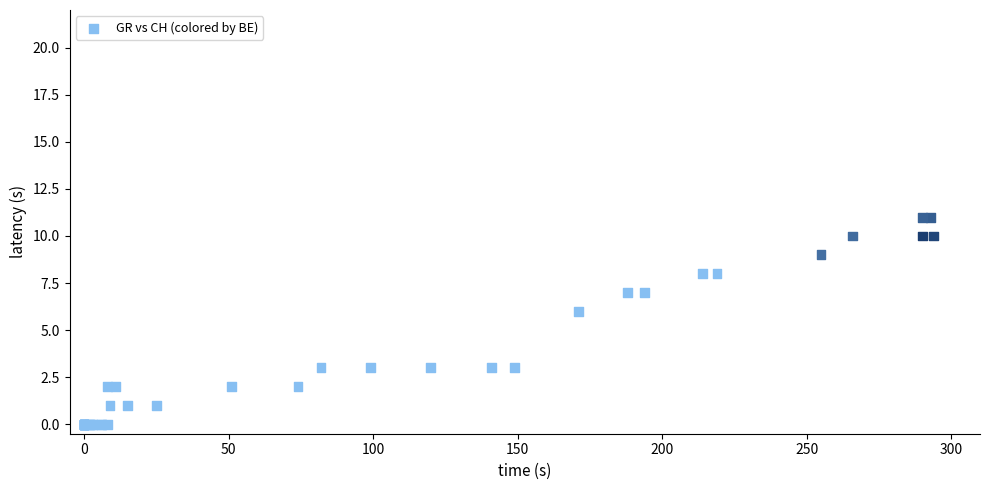

What Y value in the scatter plot is closest to 5?

6